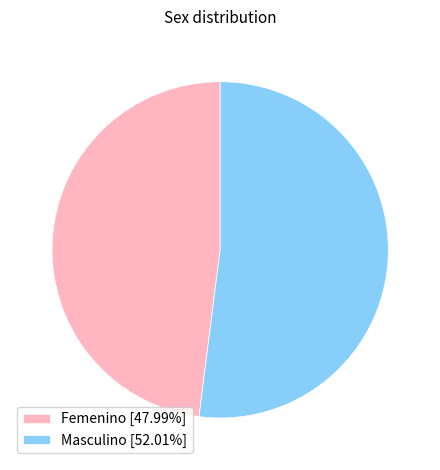

Is the sum of Femenino [47.99%] and Masculino [52.01%] greater than half?

Yes